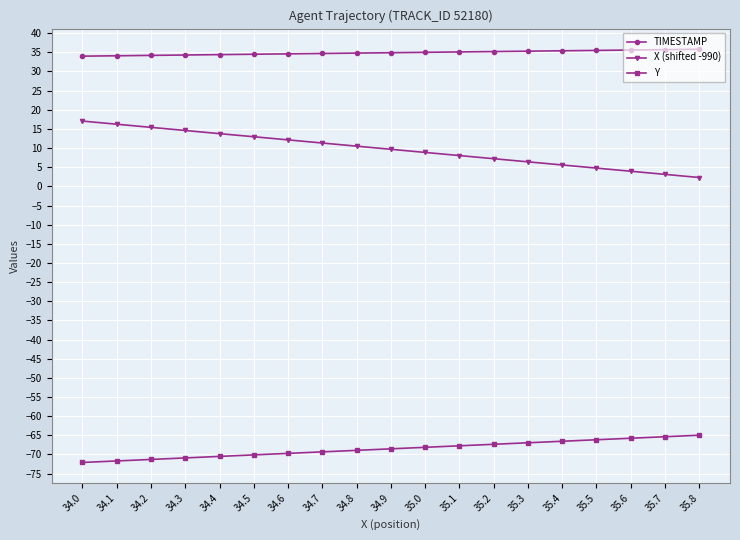

Rank the series by their average value, from lowest to highest.

Y, X (shifted -990), TIMESTAMP